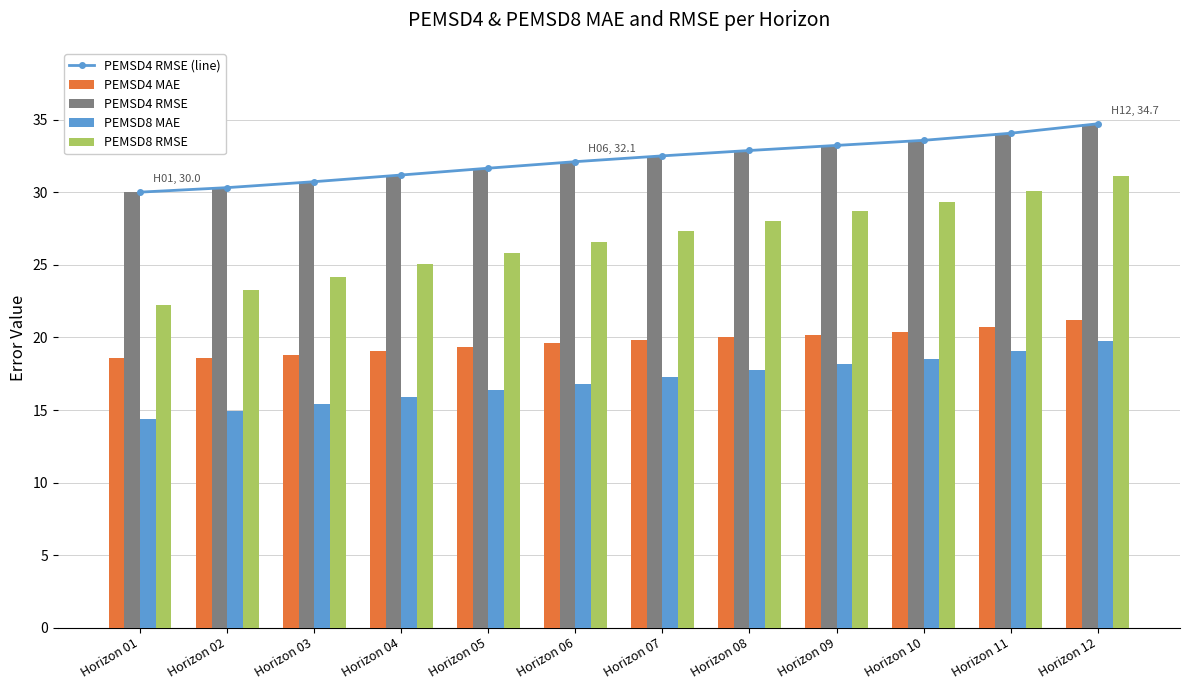

True or false: PEMSD8 RMSE has a value of 8.7 at Horizon 01.

False